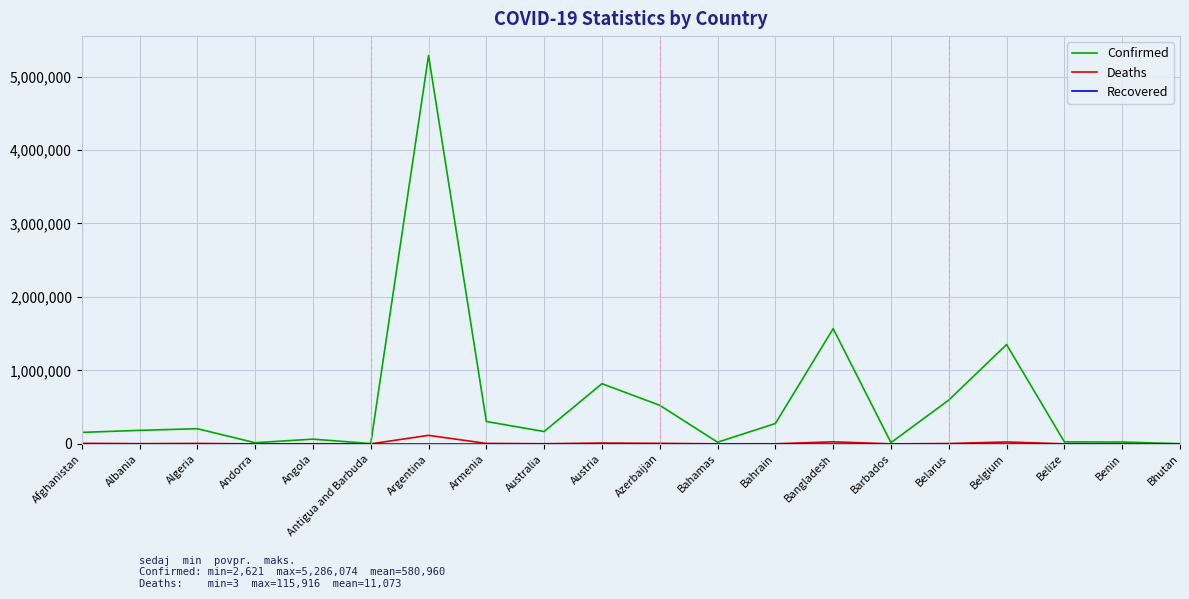

Between Armenia and Belize, which series saw the biggest shift?

Confirmed